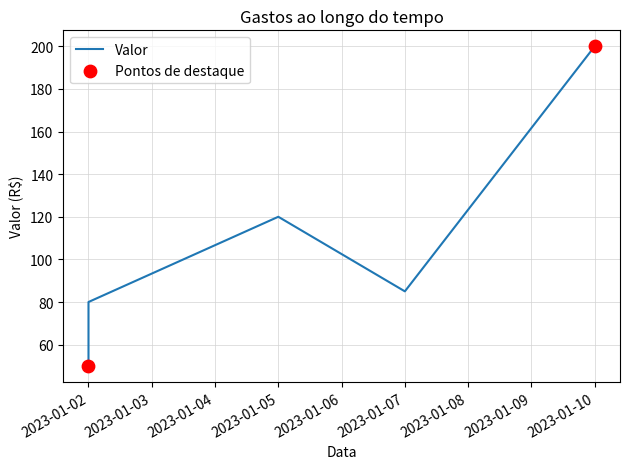

Between 2023-01-10 and 2023-01-02, which is larger?

2023-01-10